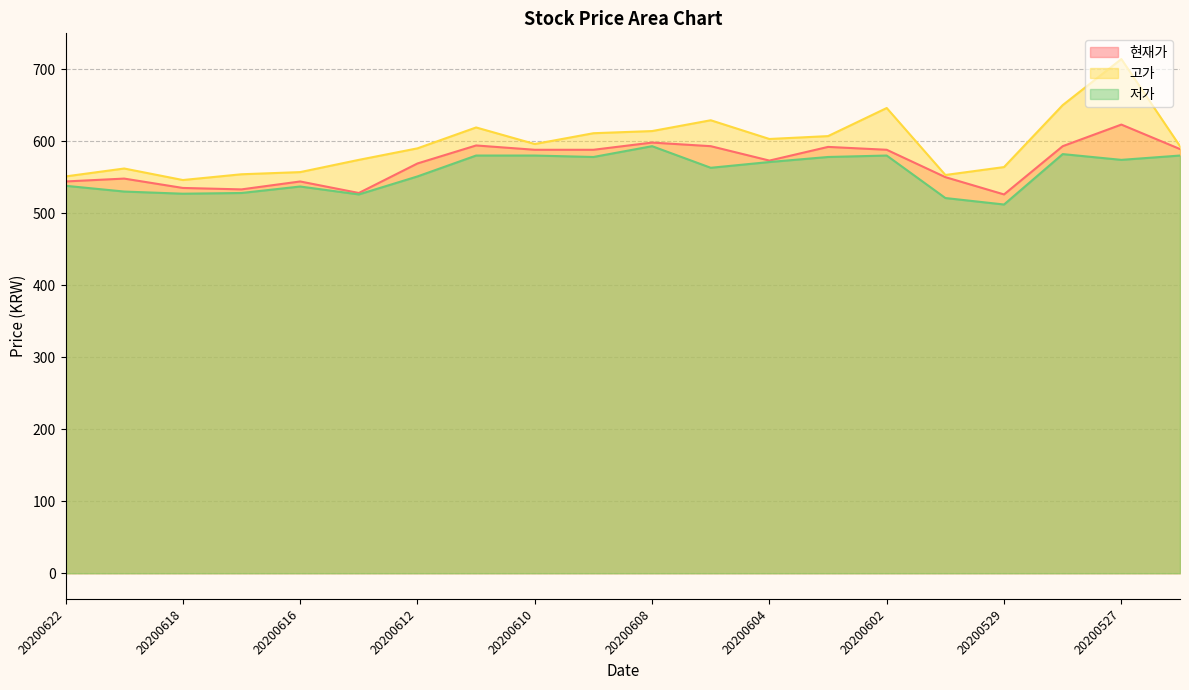

At which label does 저가 reach its peak?

20200608